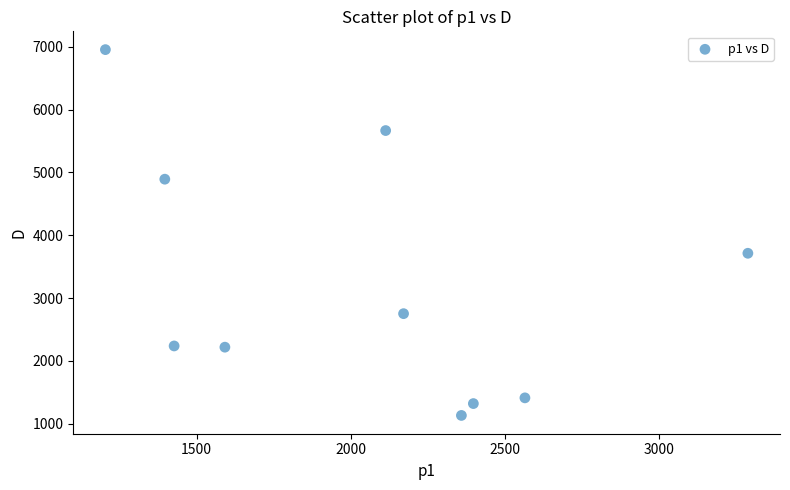

What is the range of X values (max minus min)?

2082.3